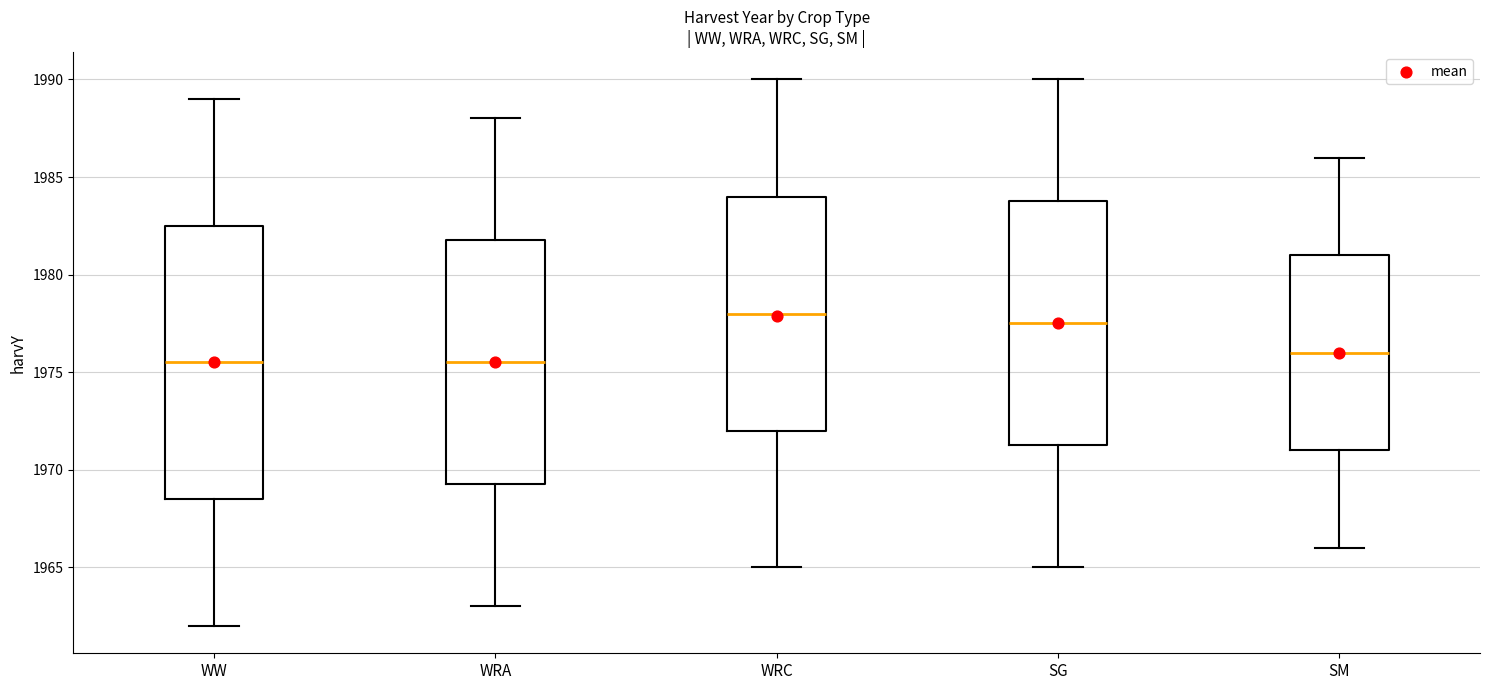

Which box's median line is the highest?

WRC